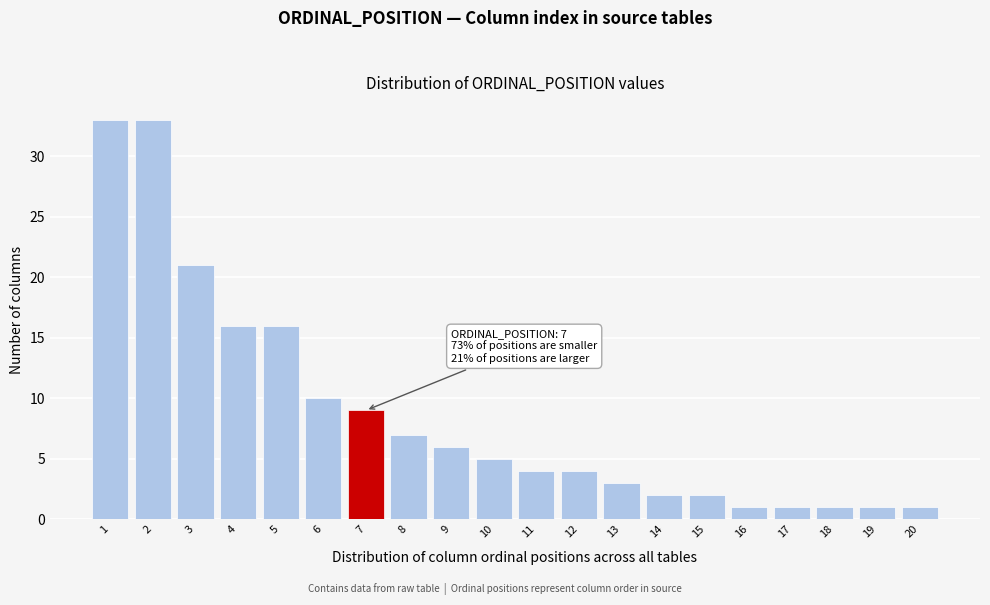

Reading left to right, what are all the values shown in this chart?

1=33	2=33	3=21	4=16	5=16	6=10	7=9	8=7	9=6	10=5	11=4	12=4	13=3	14=2	15=2	16=1	17=1	18=1	19=1	20=1